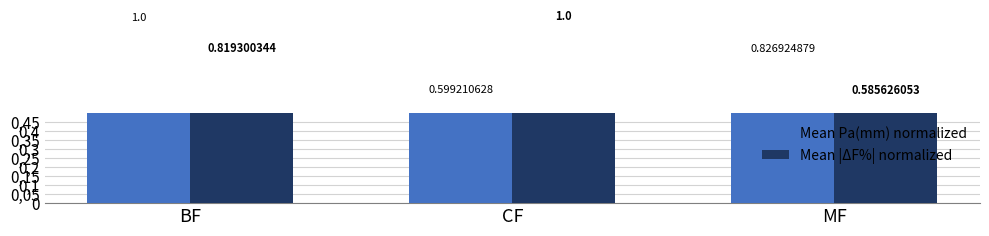

Between BF and CF, which series saw the biggest shift?

Mean Pa(mm) normalized